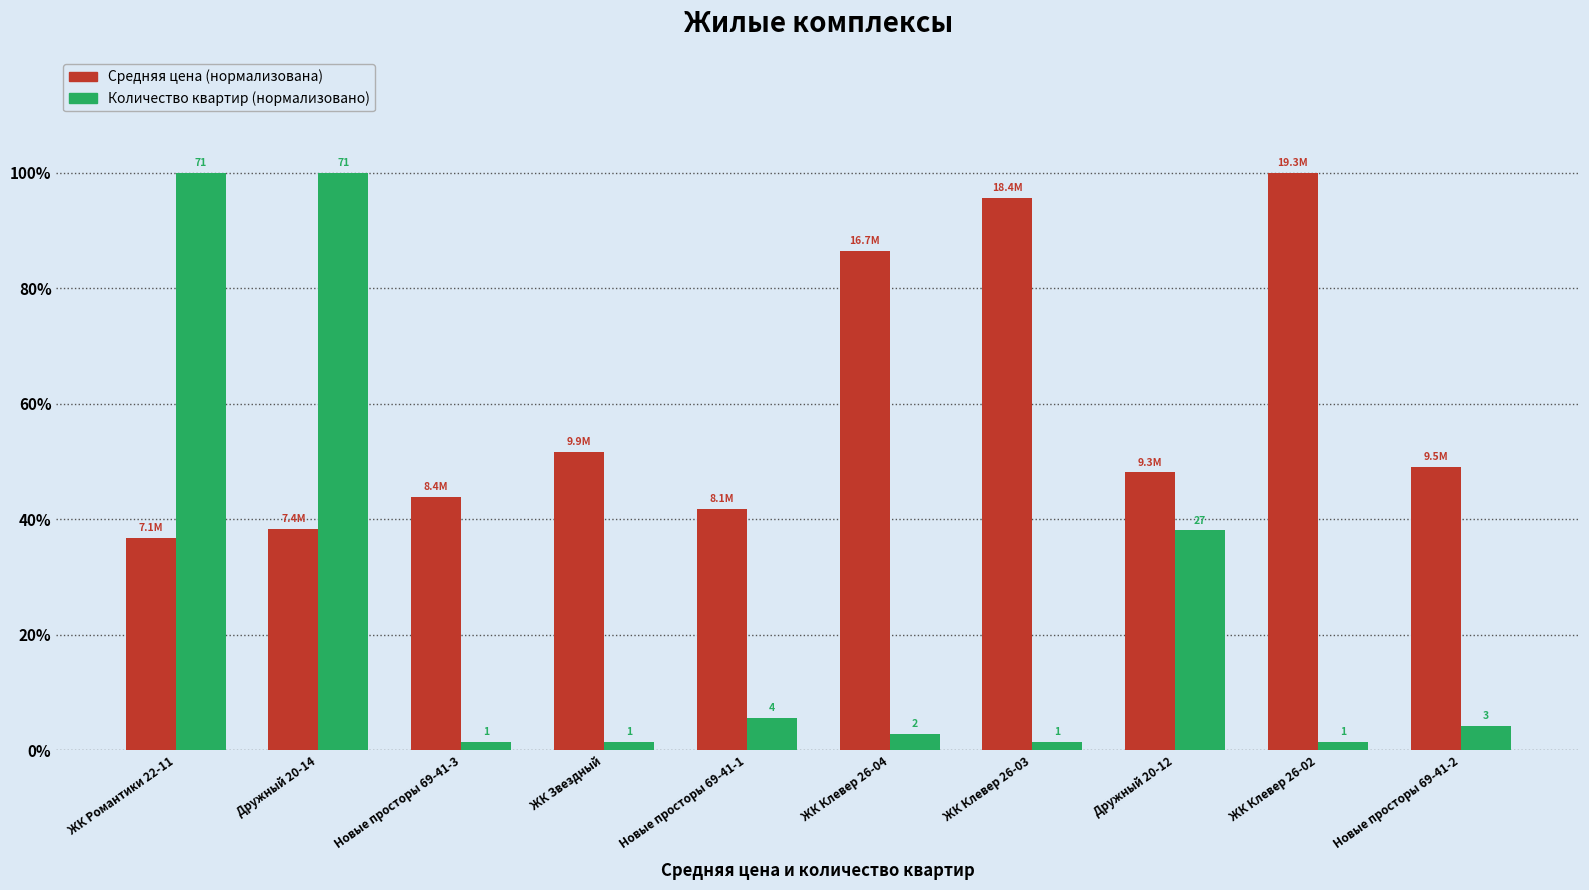

How many bars are there in each group?

2